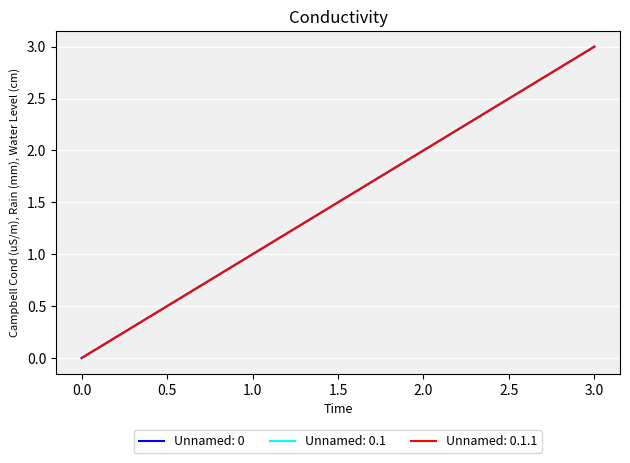

Does the chart display data point markers on the line(s)?

No